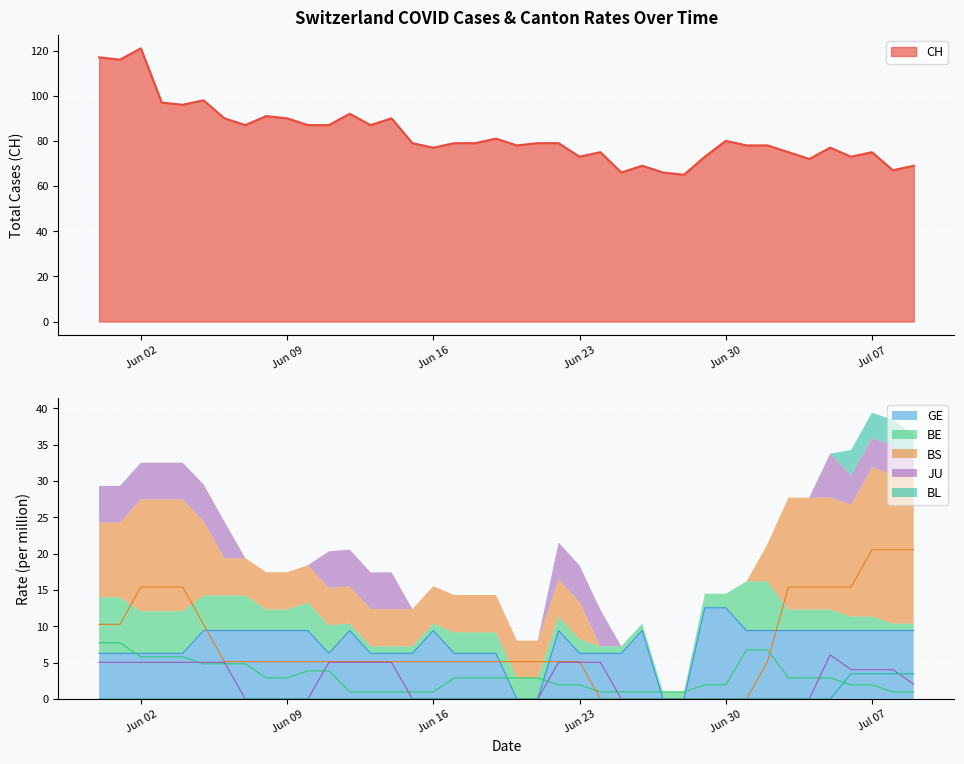

What is the label of the 7th point from the left?

2020-06-06